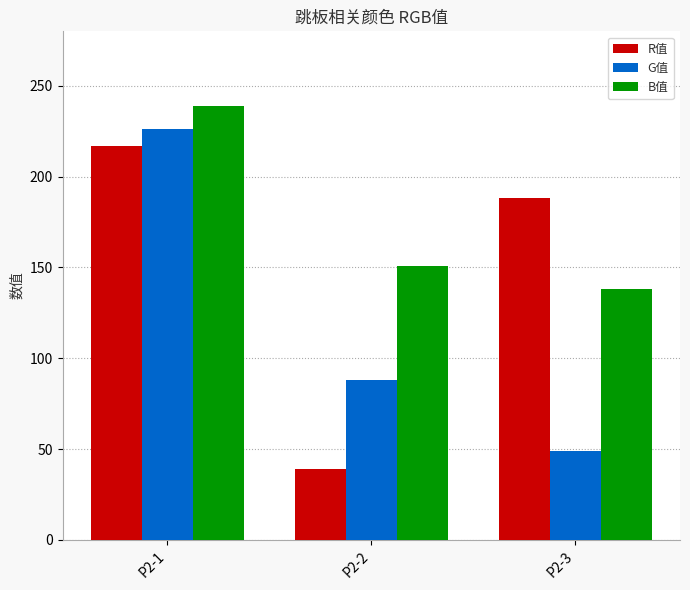

What value does the R值 series have at P2-1?

217